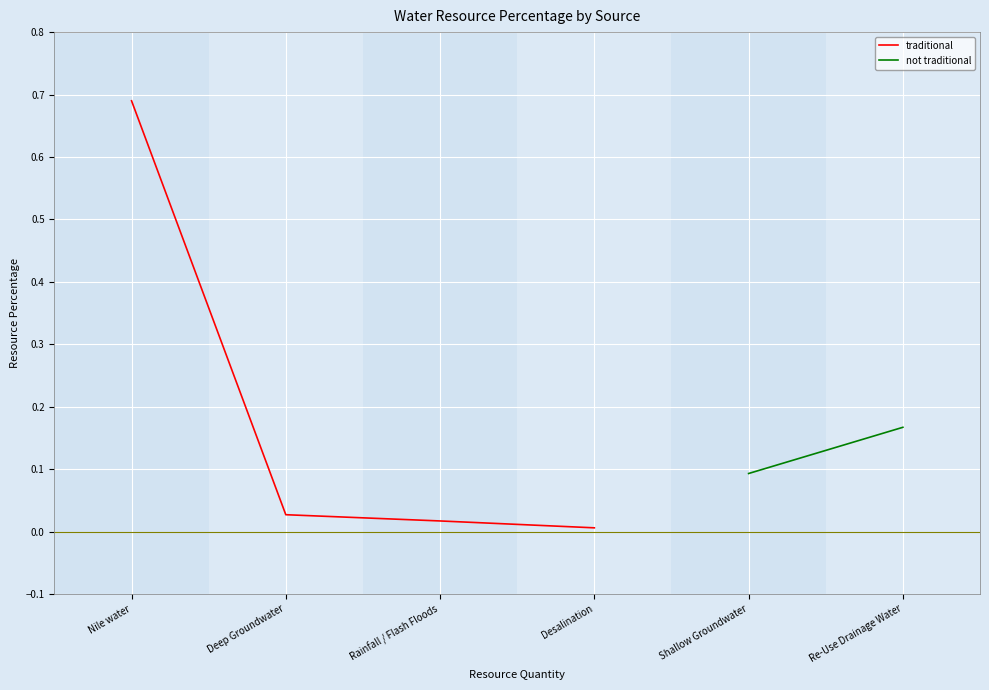

Is it true that the value at Desalination is 0.0?

True